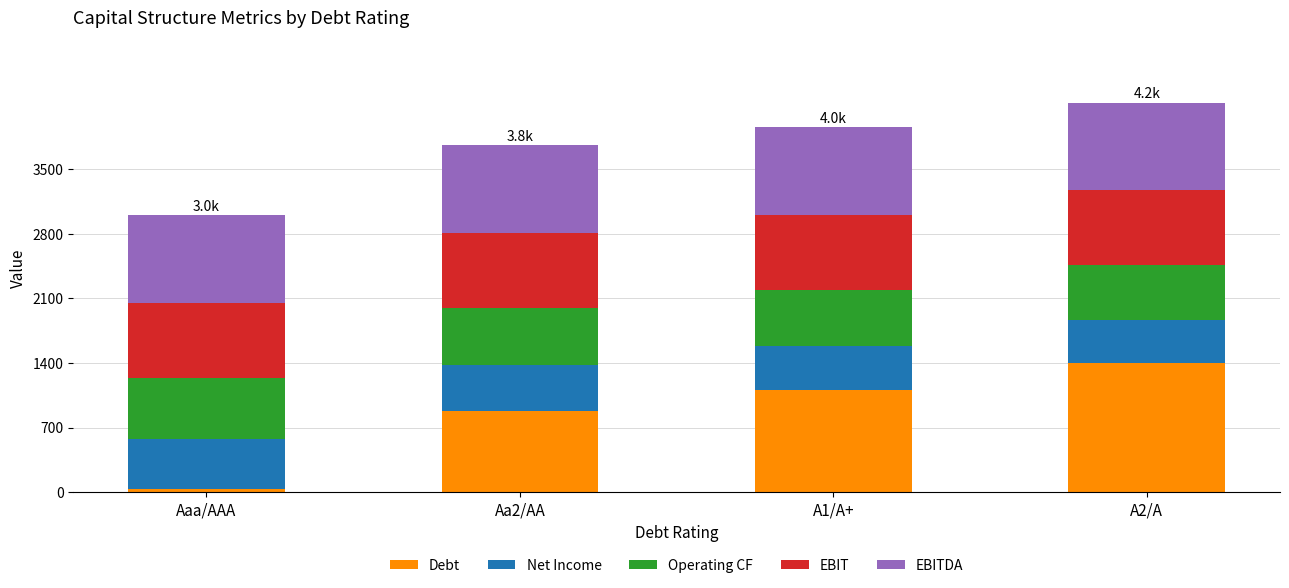

List the labels in order of Debt value, smallest first.

Aaa/AAA, Aa2/AA, A1/A+, A2/A